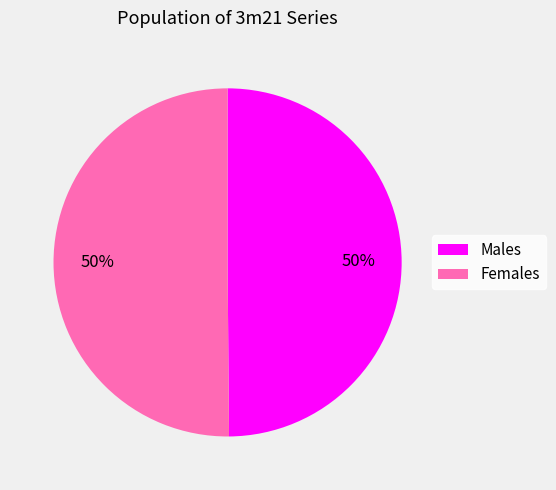

To the nearest percent, what portion does Females represent?

50%